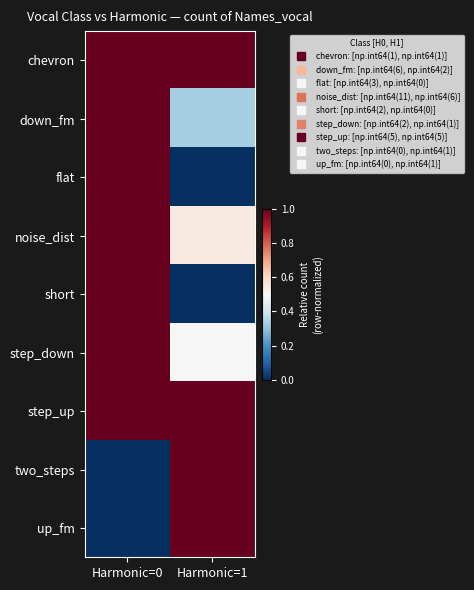

List the series in order of their peak value, highest first.

chevron, down_fm, flat, noise_dist, short, step_down, step_up, two_steps, up_fm